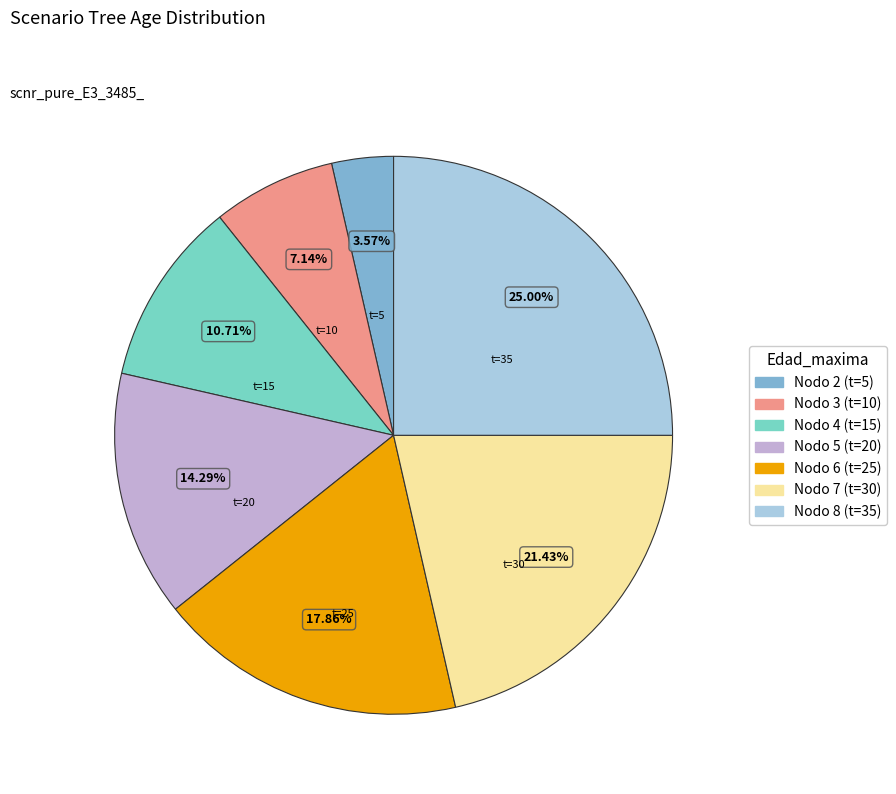

Does any single category account for the majority?

No